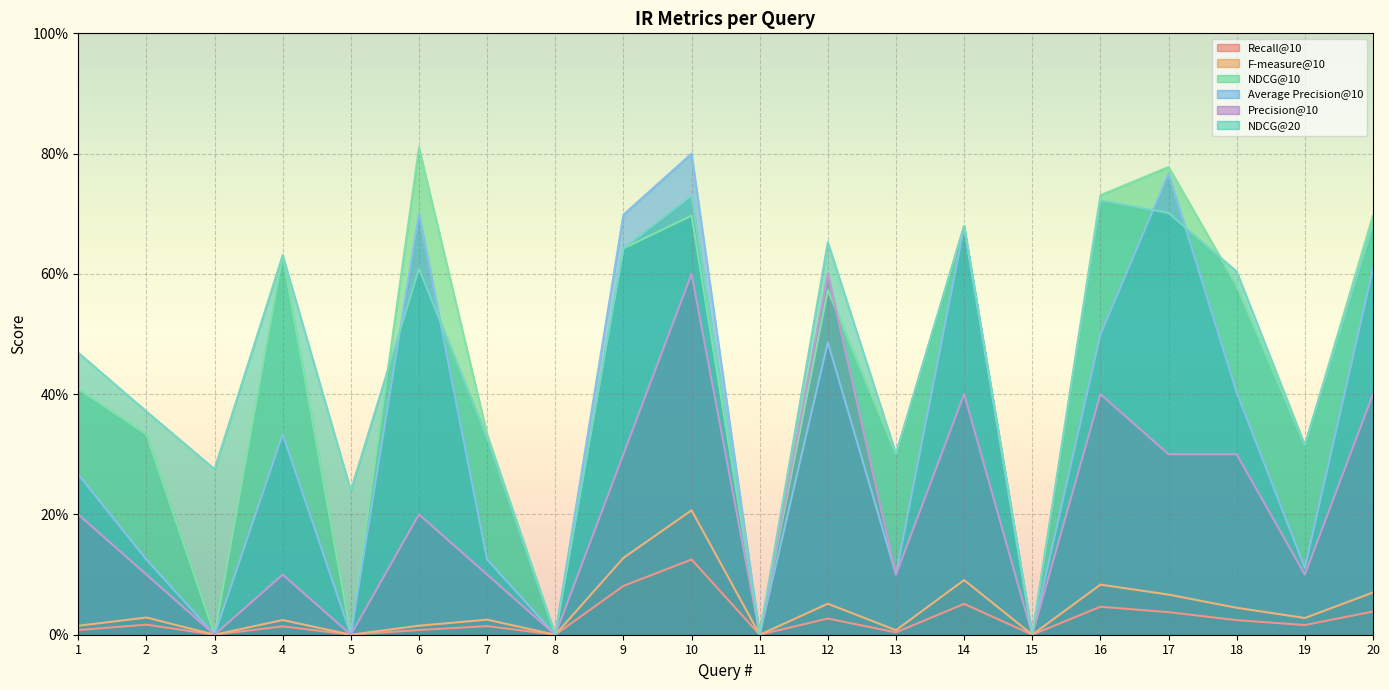

What value does the Recall@10 series have at 14?

0.1